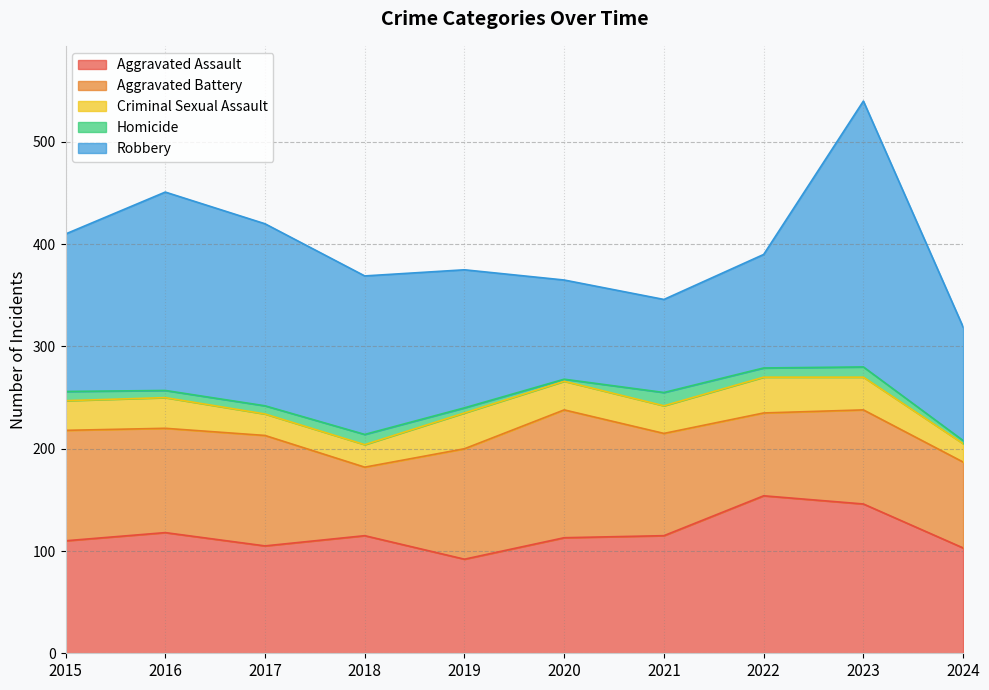

How many data points in Aggravated Assault are above 115?

3